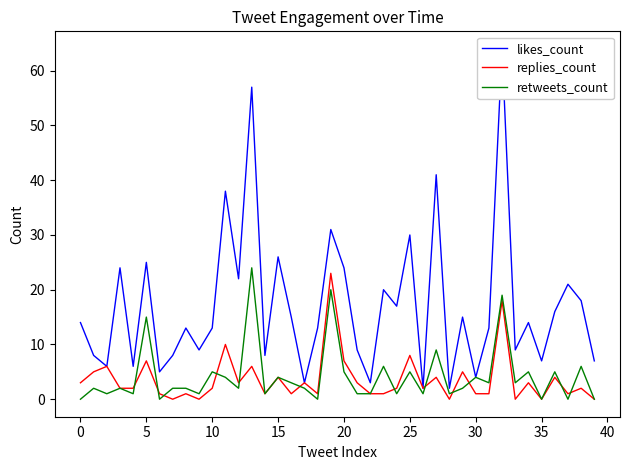

Is this an area chart (filled region under the line)?

No